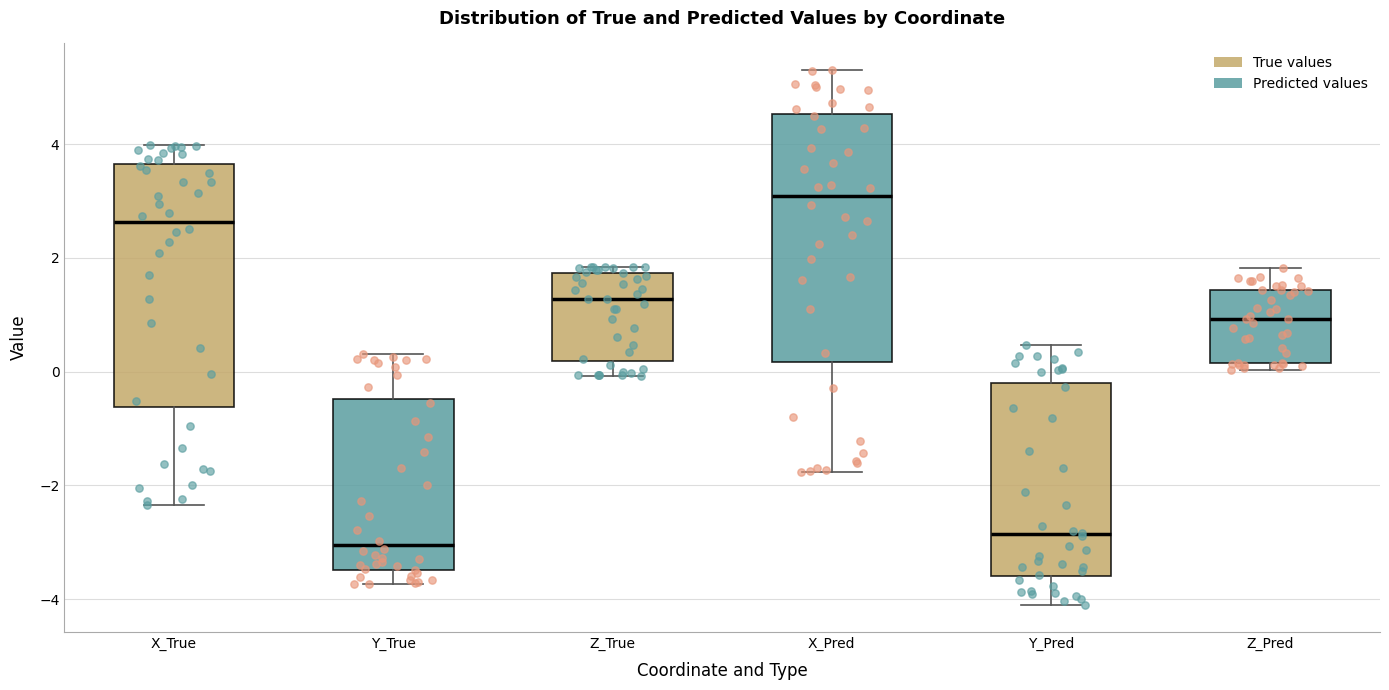

Reading left to right, transcribe this box plot: for each box, give where its median line is, the range the box spans, and where its two whiskers end, as read against the y-axis. The values are not printed on the chart, so give them approximately, as read against the axis.

X_True: median 2.6, box -0.6 to 3.6, whiskers -2.4 to 4.0
Y_True: median -3.0, box -3.4 to -0.4, whiskers -3.8 to 0.4
Z_True: median 1.2, box 0.2 to 1.8, whiskers 0.0 to 1.8 (just above the box's upper edge)
X_Pred: median 3.0, box 0.2 to 4.6, whiskers -1.8 to 5.4
Y_Pred: median -2.8, box -3.6 to -0.2, whiskers -4.2 to 0.4
Z_Pred: median 1.0, box 0.2 to 1.4, whiskers 0.0 to 1.8